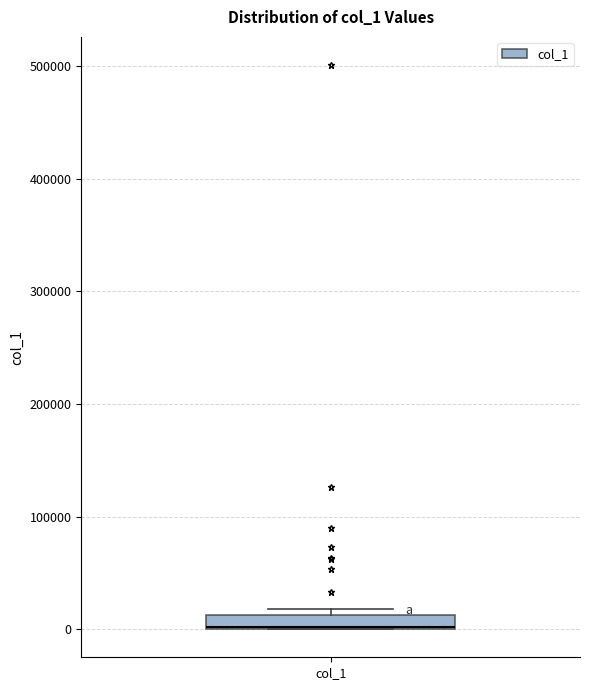

Where is the upper edge of the box for col_1 on the y-axis? The values are not printed on the chart, so give them approximately, as read against the axis.

10000